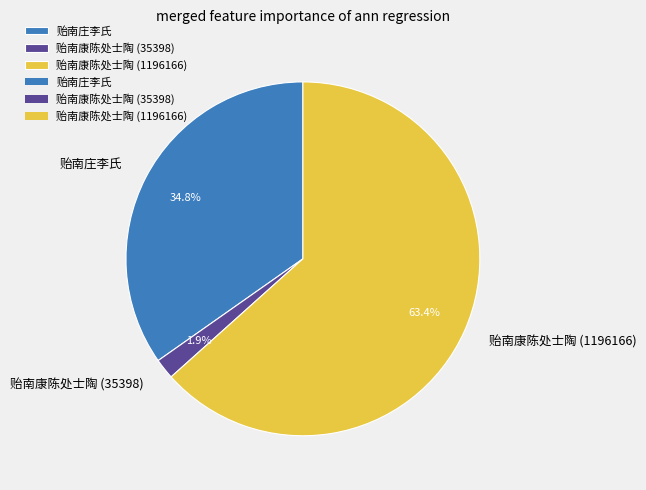

To the nearest percent, what portion does 贻南康陈处士陶 (1196166) represent?

63%